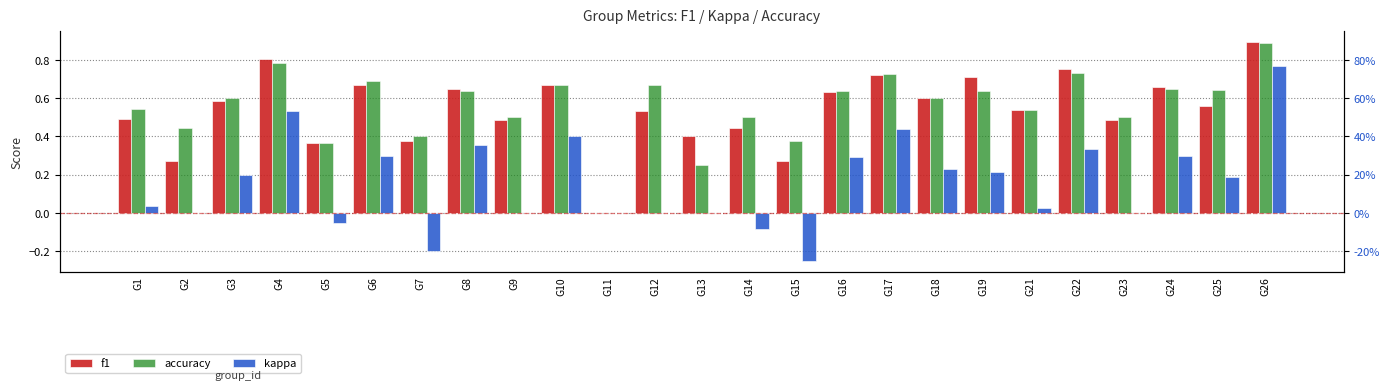

What is the total value across all series at G13?

0.7